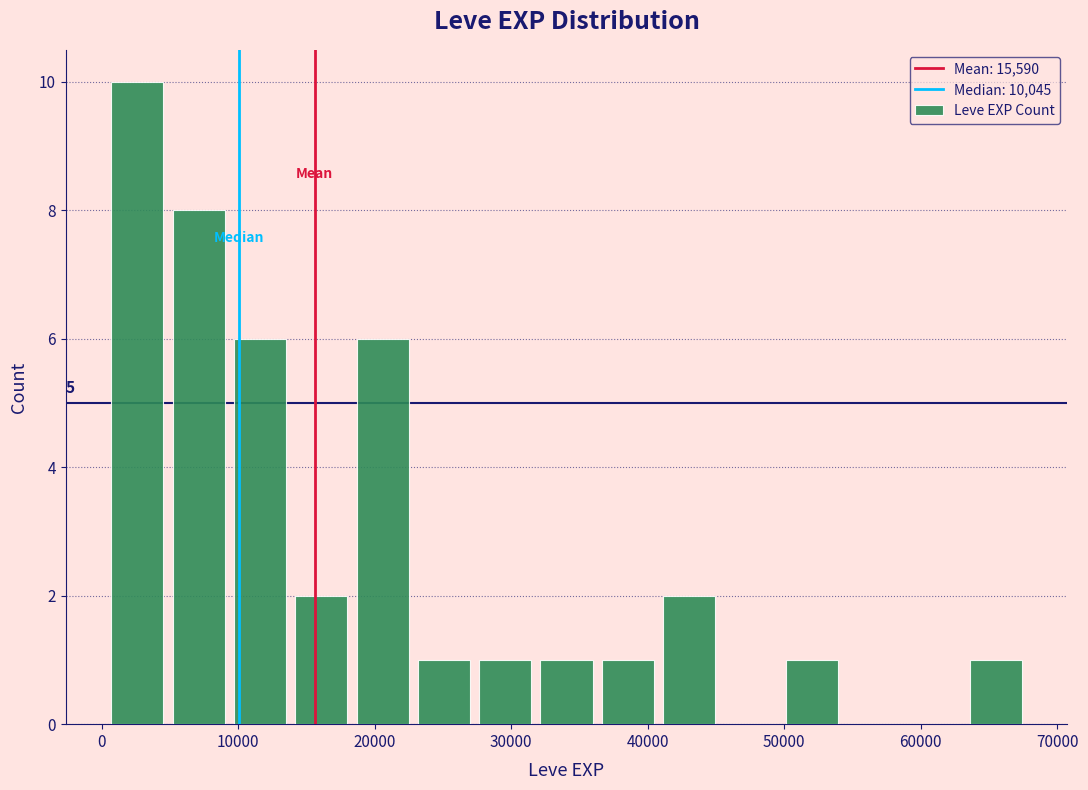

Over which range of the x-axis is the bar tallest?

0 to 5000